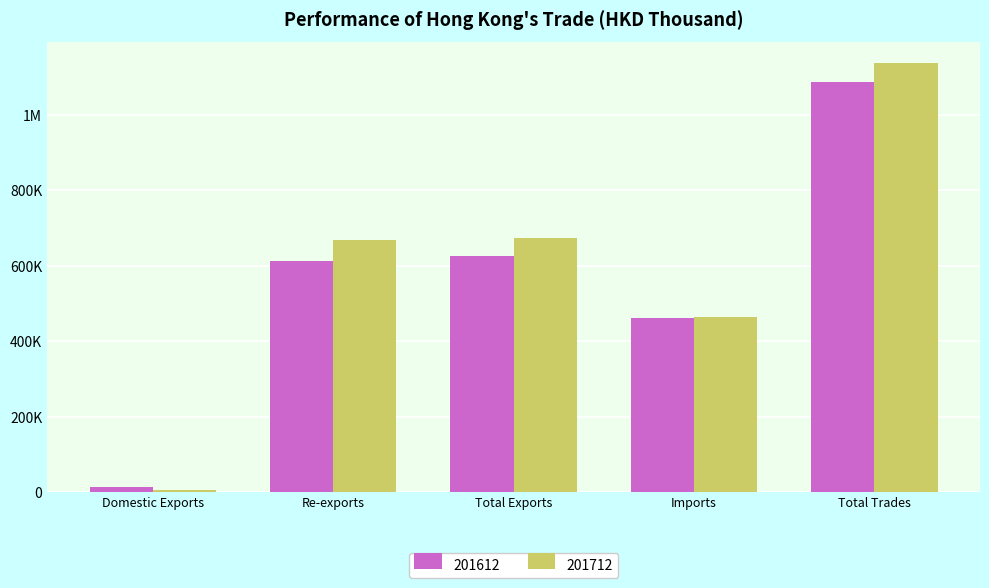

At Total Exports, list the series in order from smallest to largest.

201612, 201712